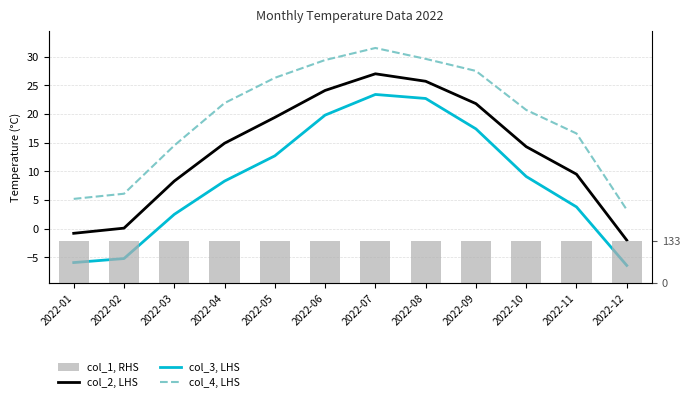

The value of col_3, LHS at 2022-06 is 19.8. True or false?

True